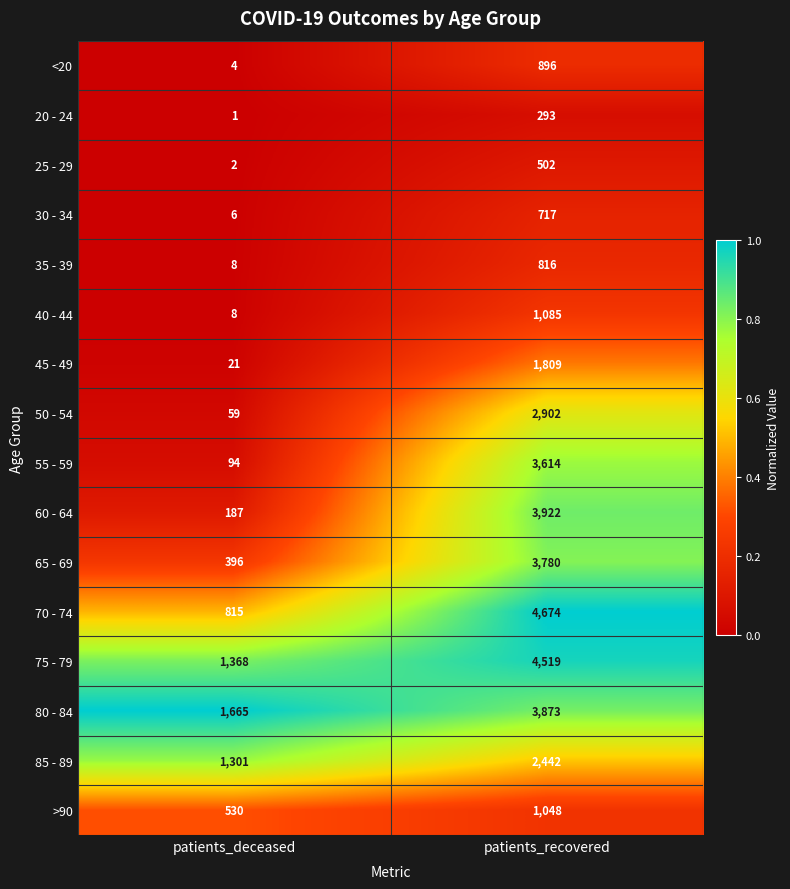

What is the spread (max minus min) of values at patients_recovered?

4381